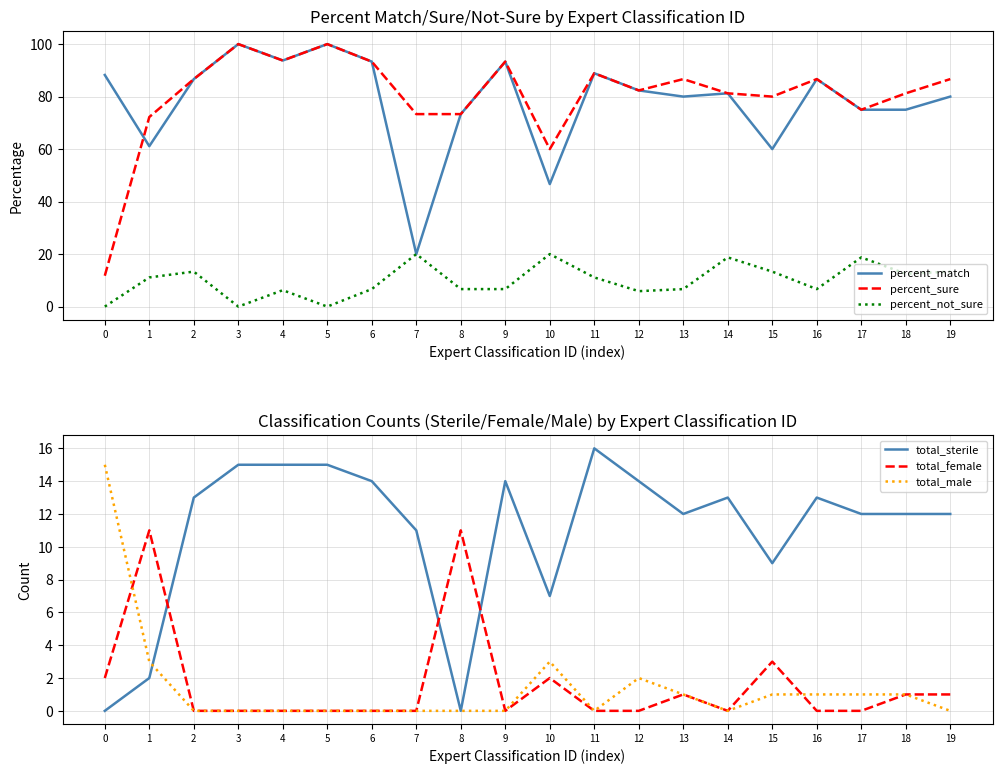

What is the difference between the maximum and second lowest values in the total_sterile series?

16